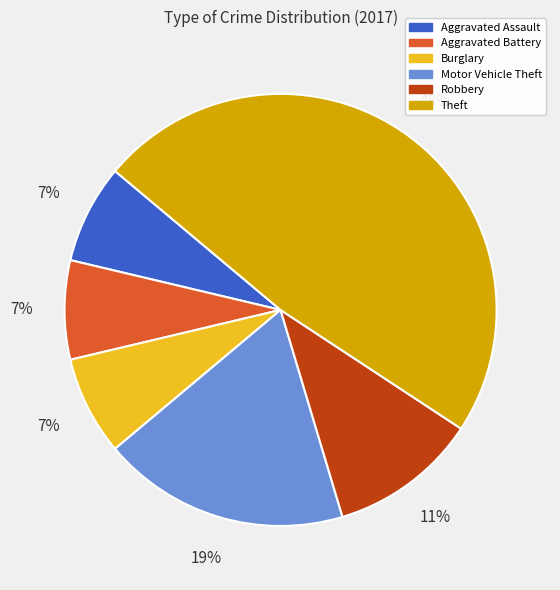

Count the number of slices in the pie.

6